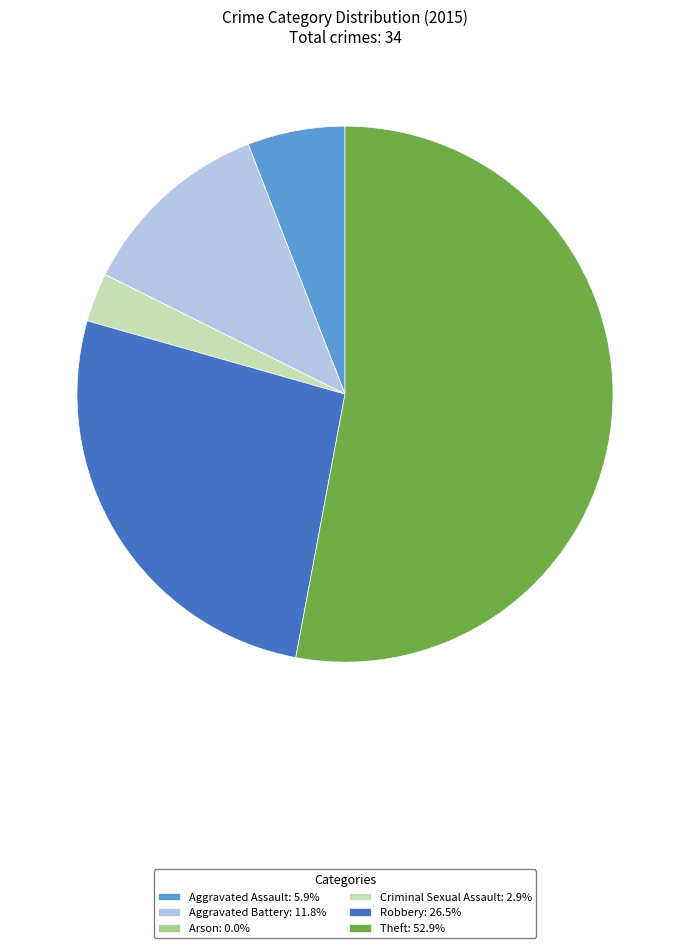

Is the sum of Aggravated Assault: 5.9% and Criminal Sexual Assault: 2.9% greater than half?

No